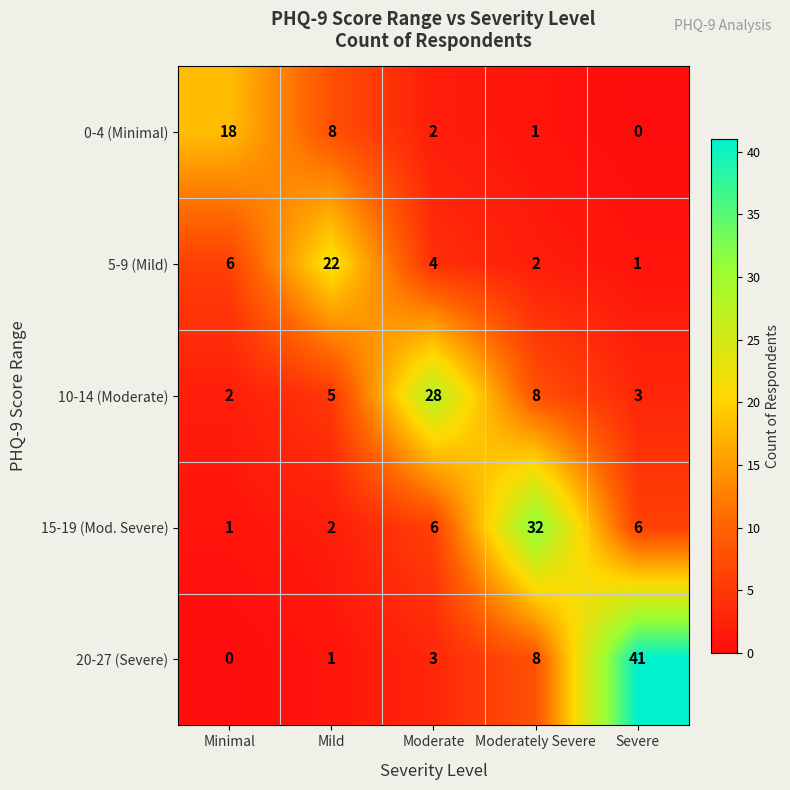

What is the average value of the 5-9 (Mild) series?

7